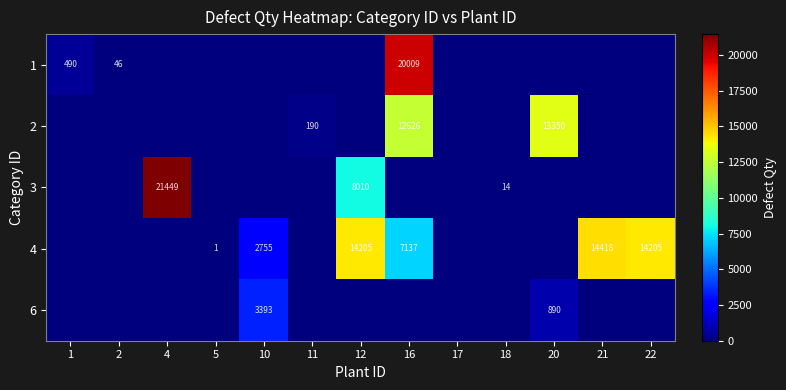

True or false: 2 has a value of 12626 at 16.

True